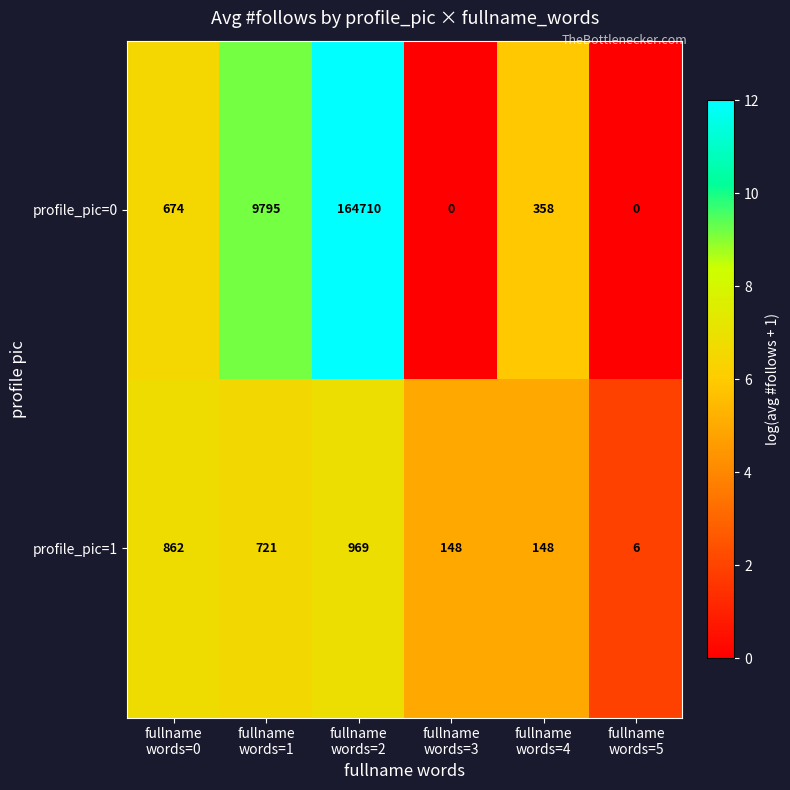

What is the average value of the profile_pic=1 series?

476